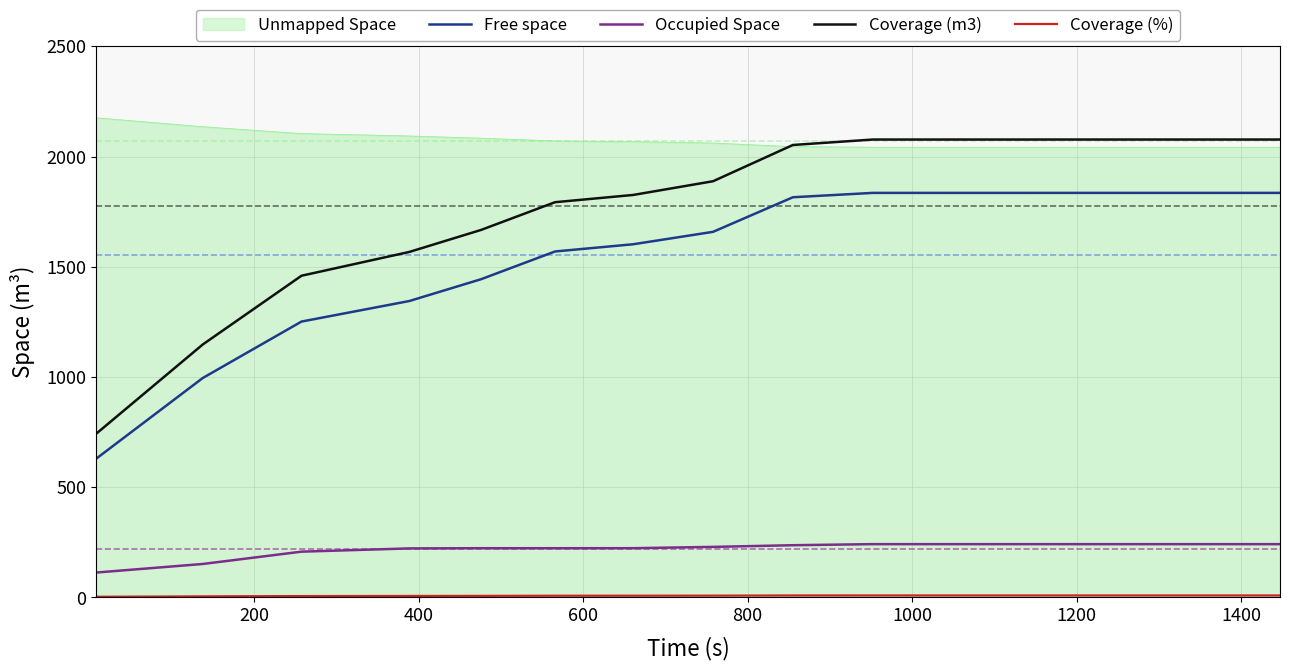

What is the highest value of the Occupied Space series?

242.0